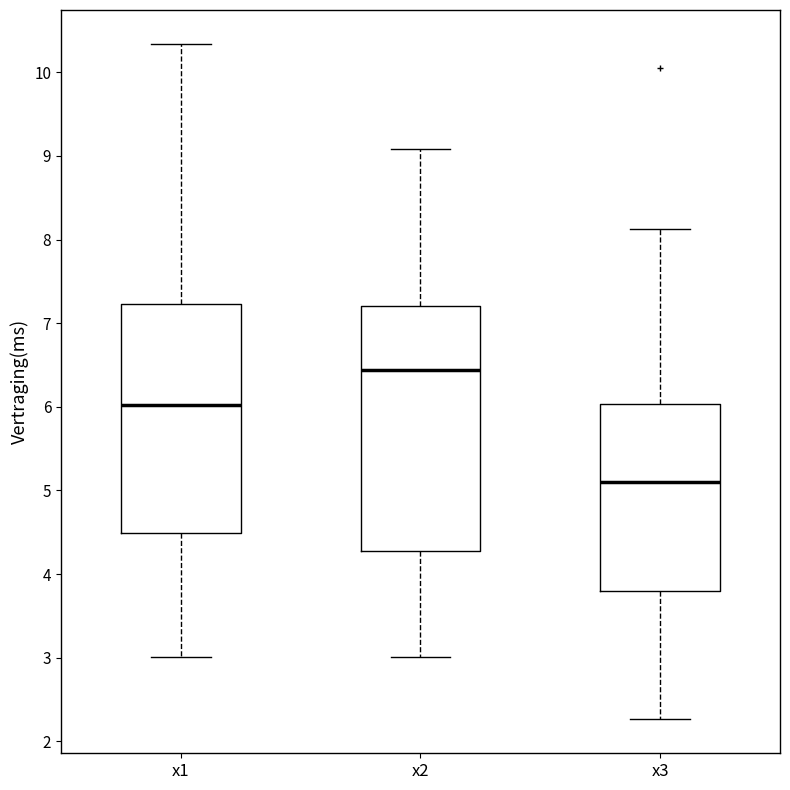

Which box's median line is the lowest?

x3